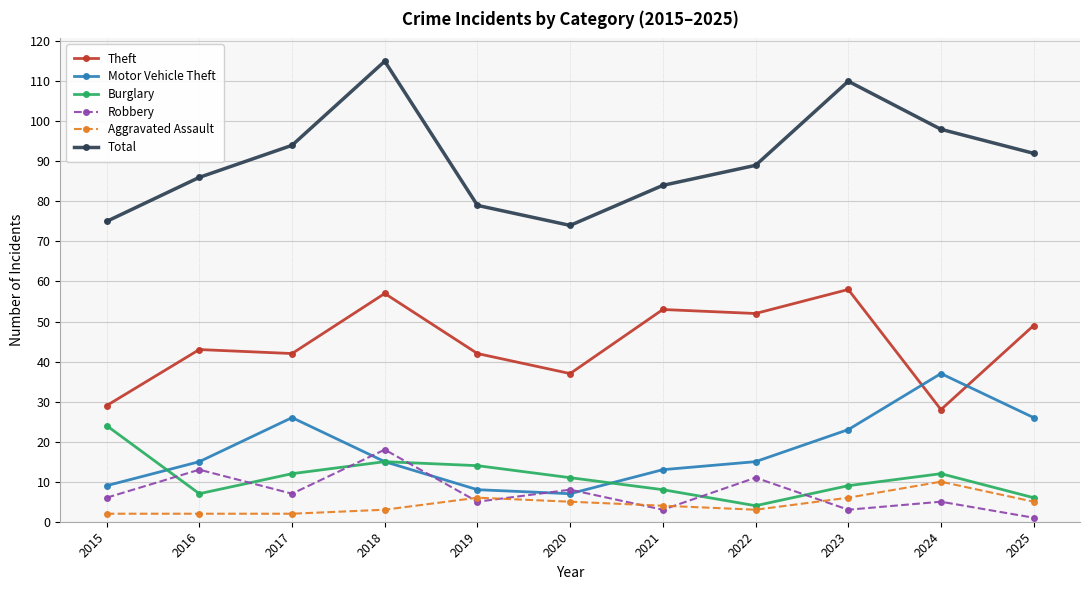

Is this an area chart (filled region under the line)?

No